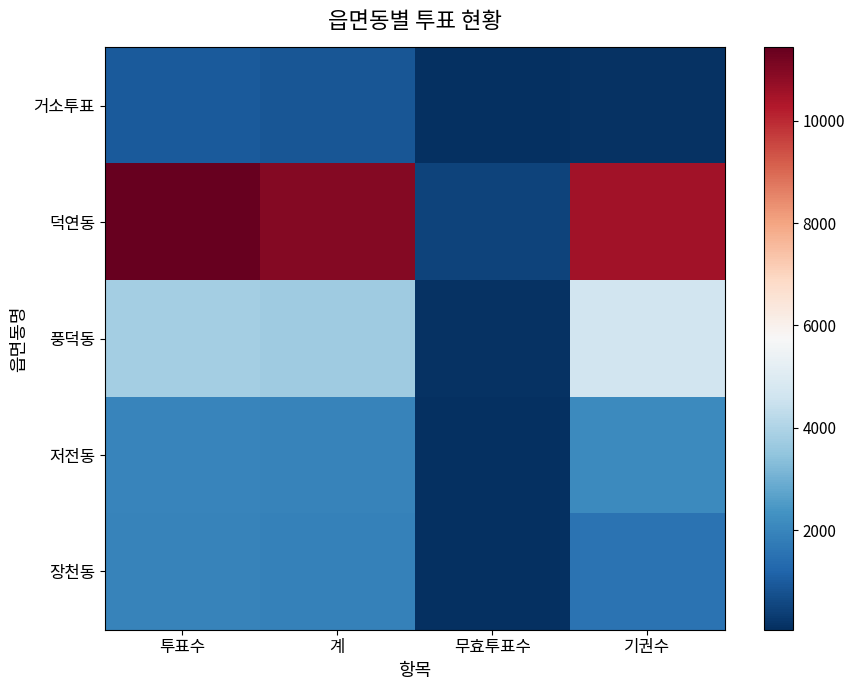

Which series has the largest total across all categories?

덕연동